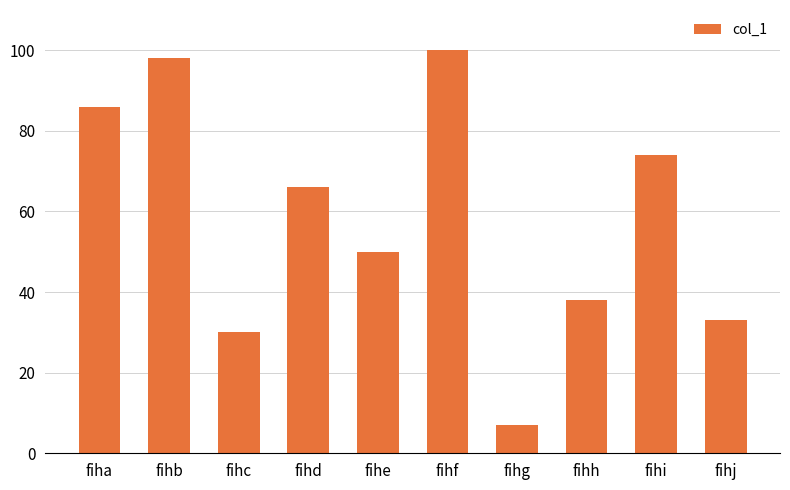

What is the minimum value shown in the chart?

7